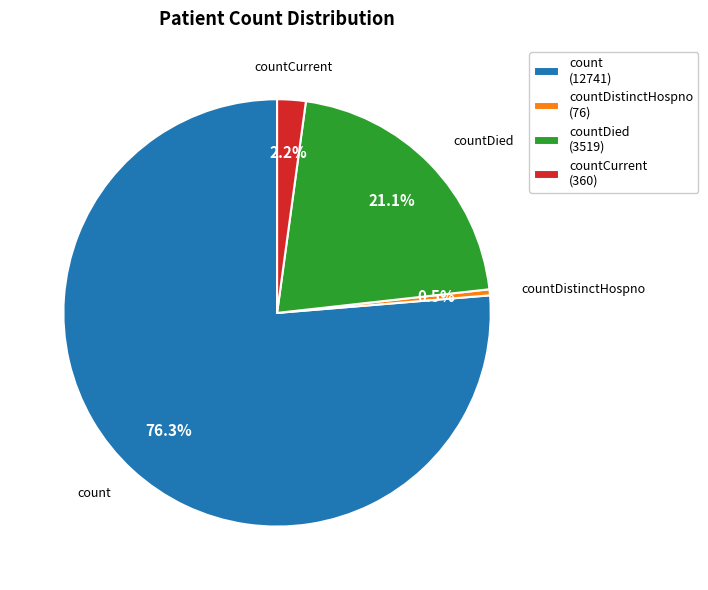

Between countCurrent (360) and countDied (3519), which is larger?

countDied (3519)